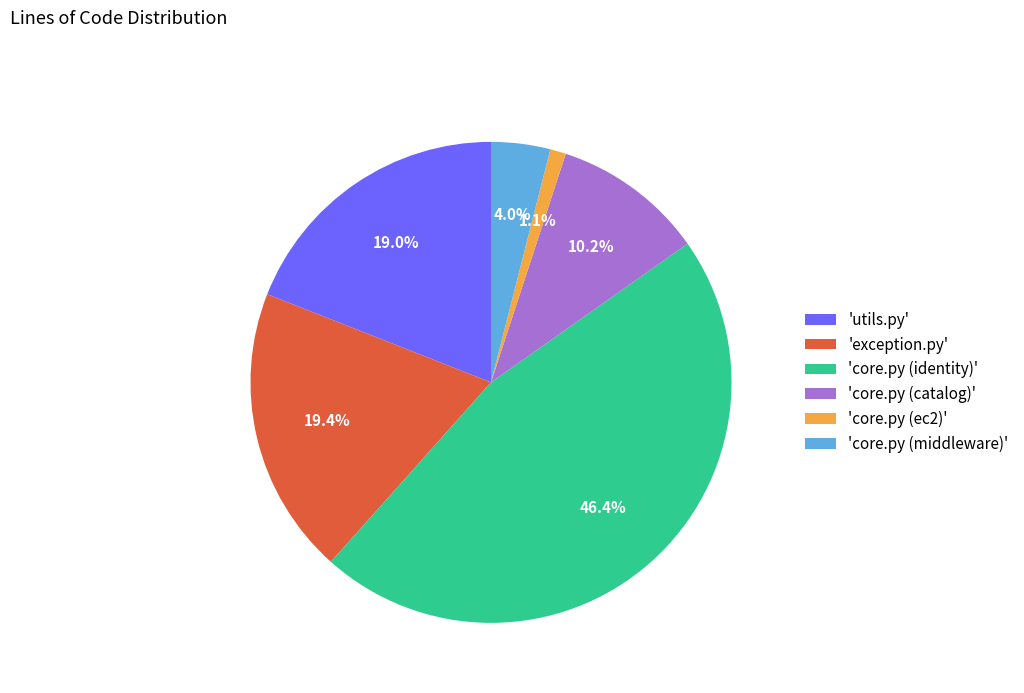

To the nearest percent, what is the difference between the largest and smallest slice percentages?

45%